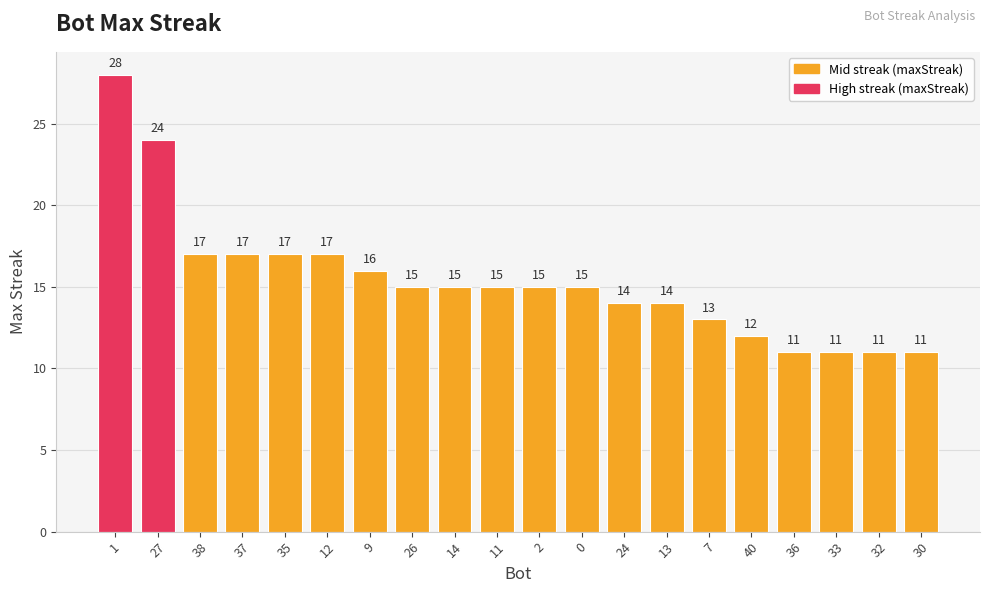

Reading right to left, what are all the values shown in this chart?

30=11	32=11	33=11	36=11	40=12	7=13	13=14	24=14	0=15	2=15	11=15	14=15	26=15	9=16	12=17	35=17	37=17	38=17	27=24	1=28